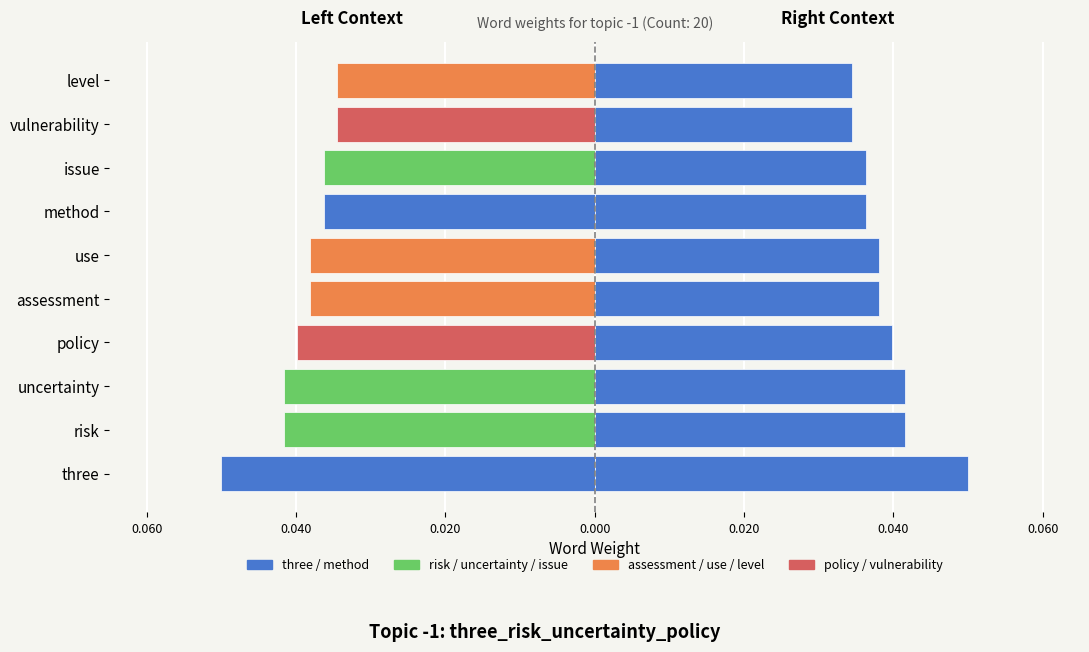

What is the sum of all Weight (right) values?

0.4